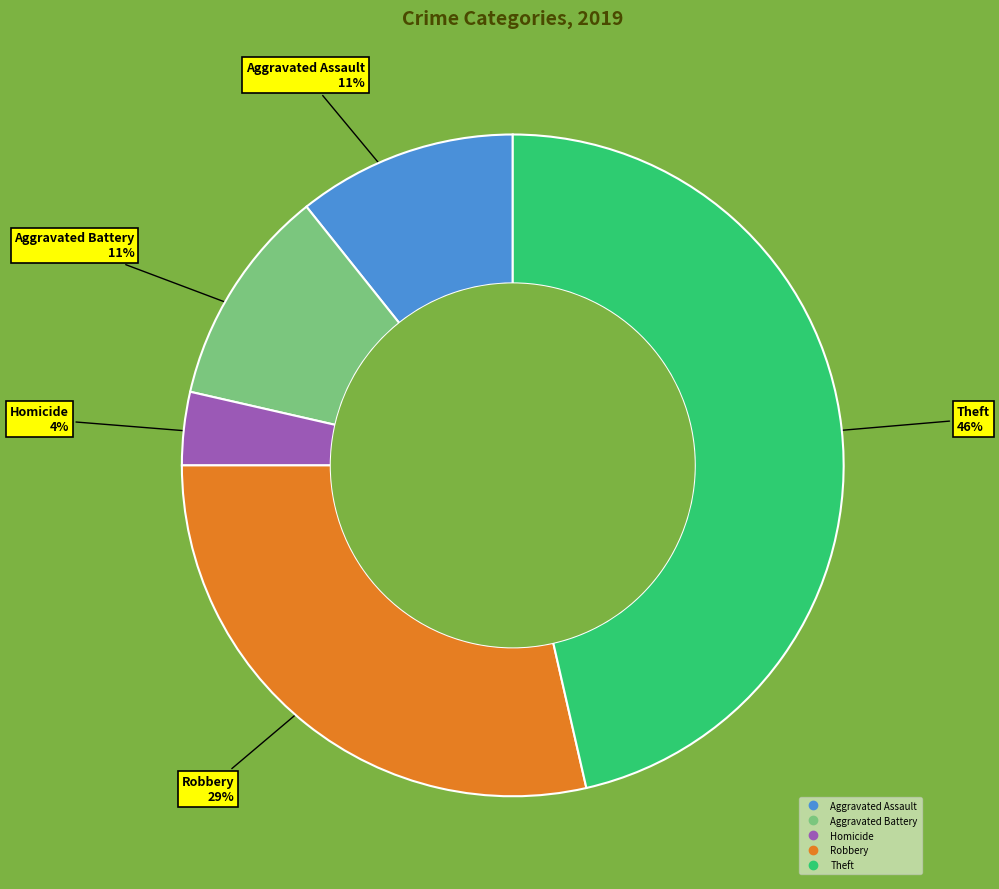

To the nearest percent, what is the average slice percentage?

20%